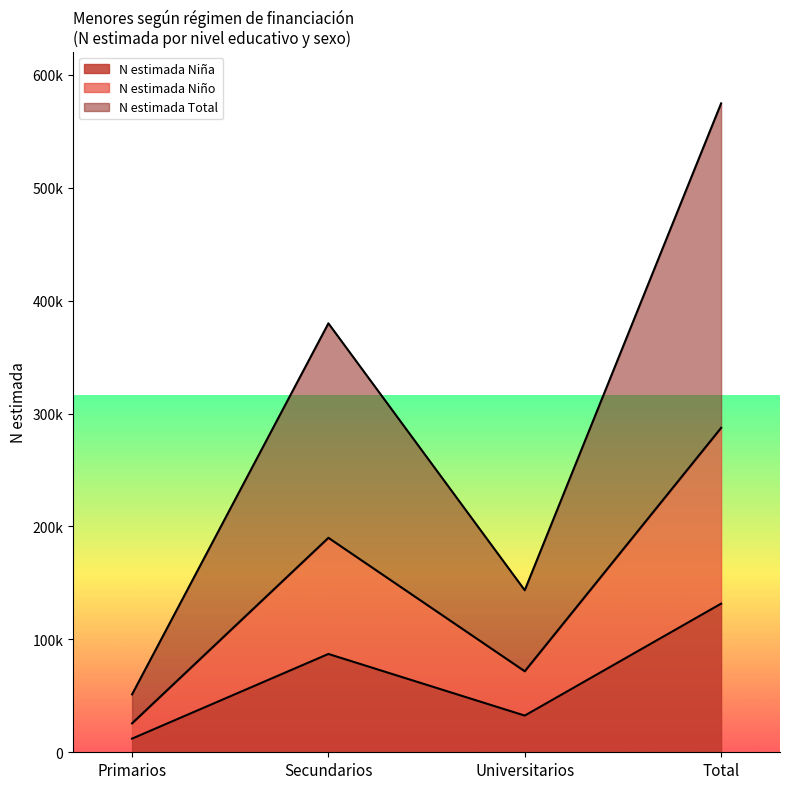

How many interior local valleys does the N estimada Niña series have?

1